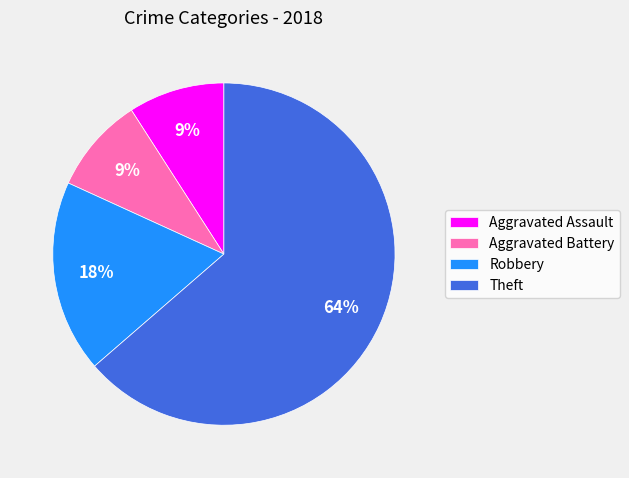

True or false: Aggravated Battery accounts for 9% of the total.

True